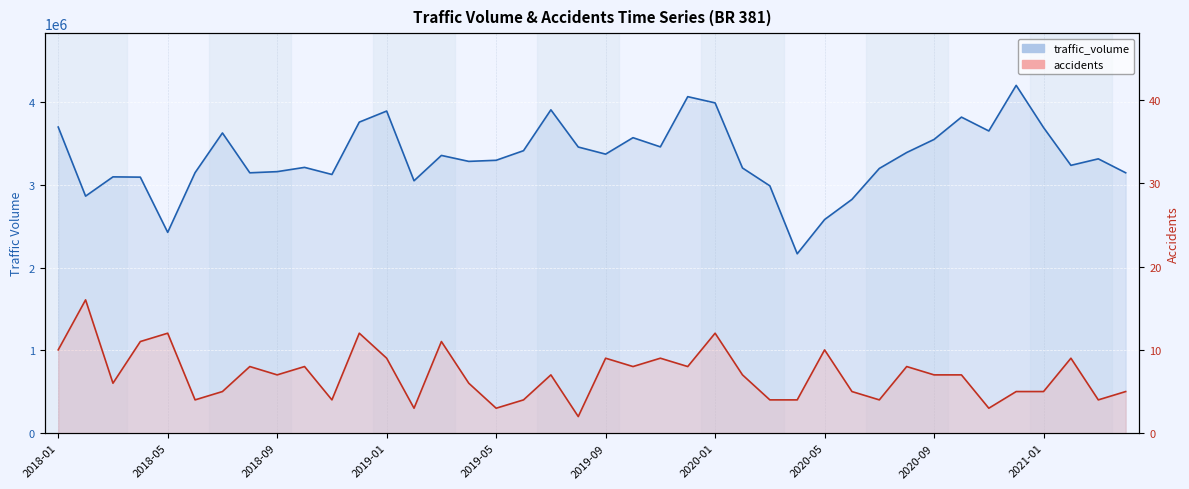

Count the number of data series in this chart.

2